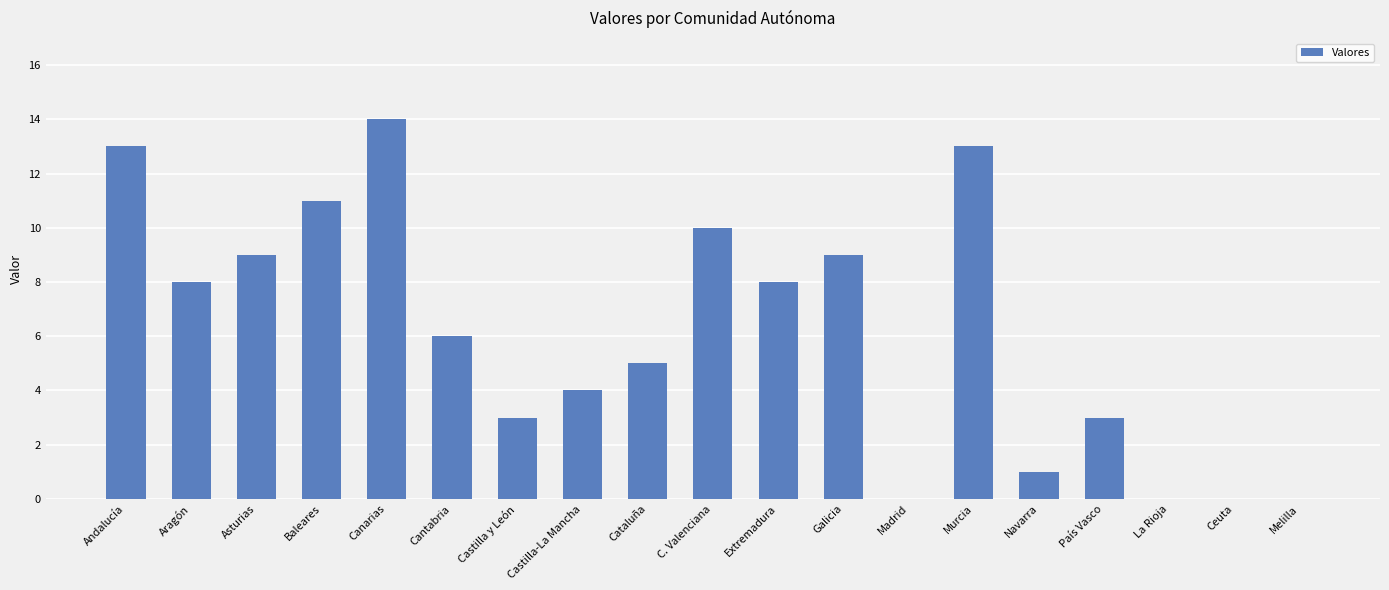

Count the number of data series in this chart.

1